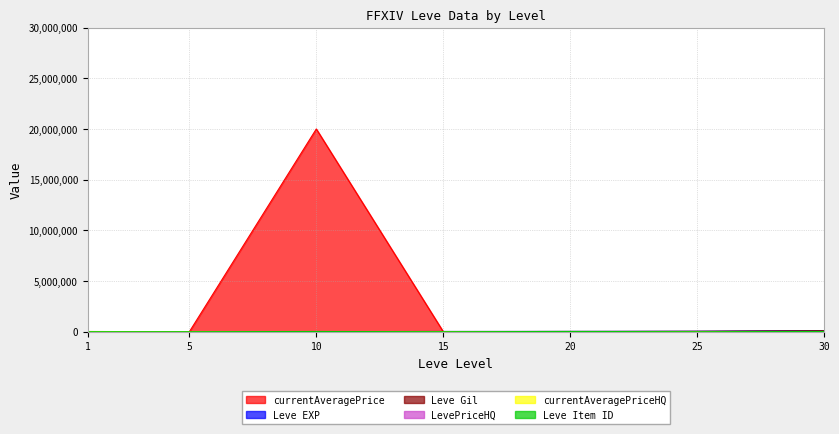

At which category is the sum across all series the highest?

10